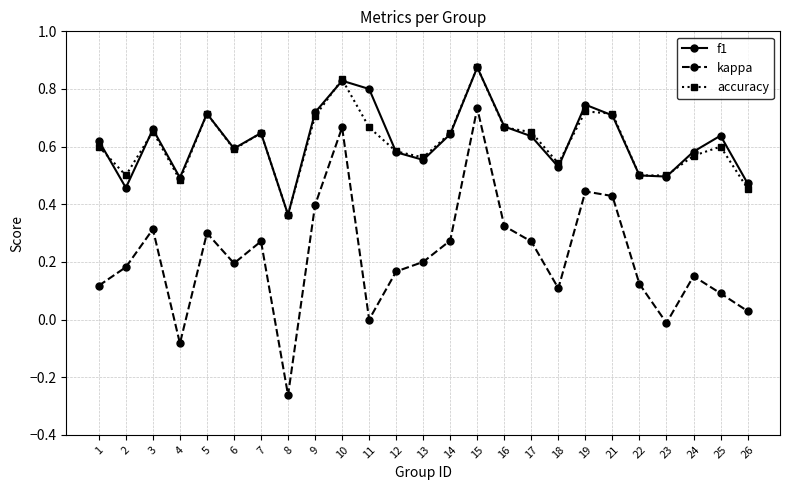

Count the accuracy values in the range 0 to 1.

25